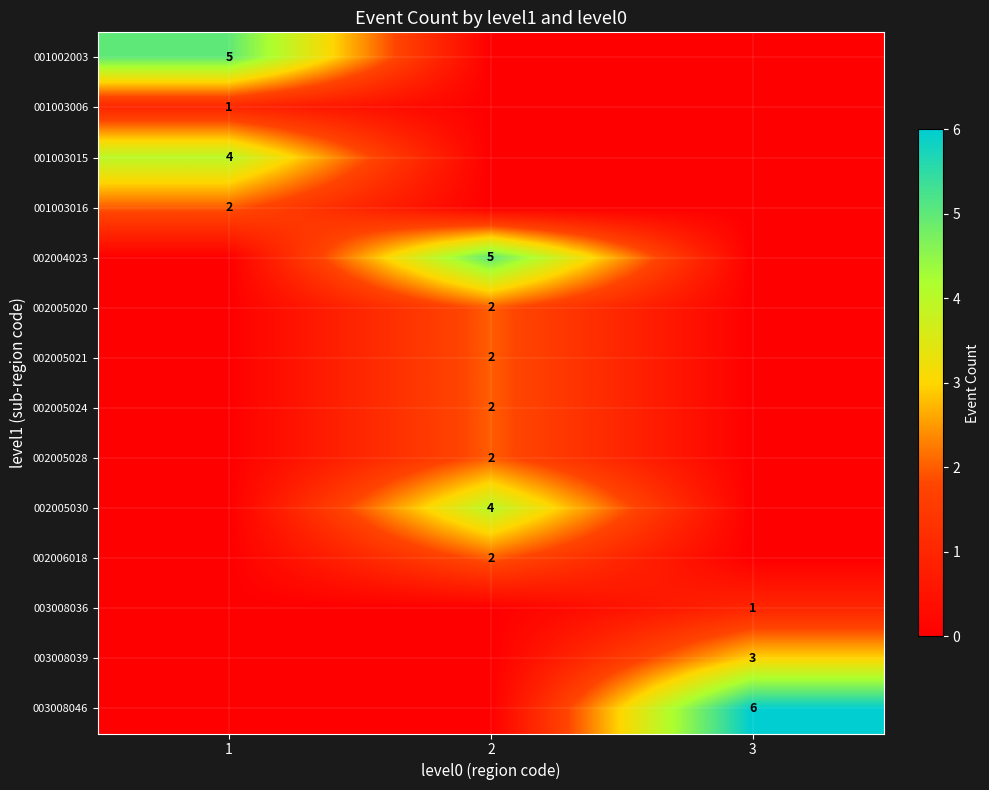

The 002005021 series shows 3 at 2. True or false?

False